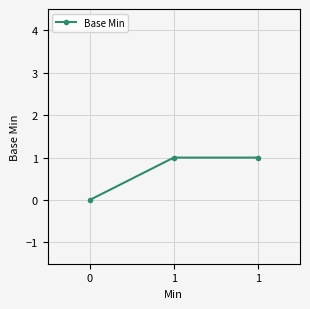

How many lines are shown in the chart?

1